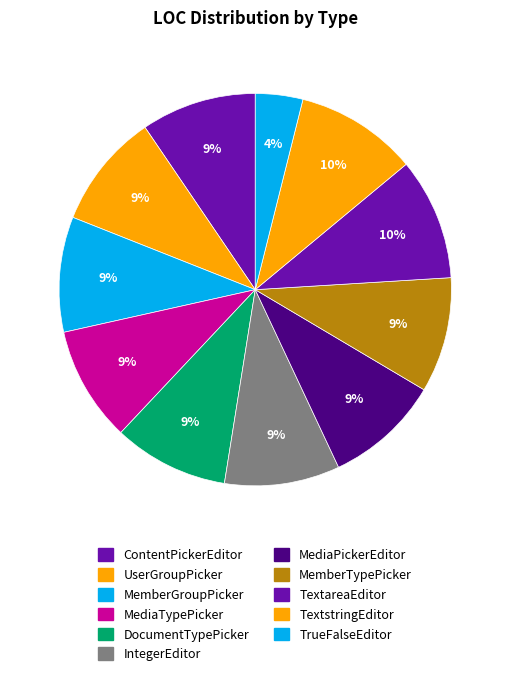

To the nearest percent, what is the average slice percentage?

9%